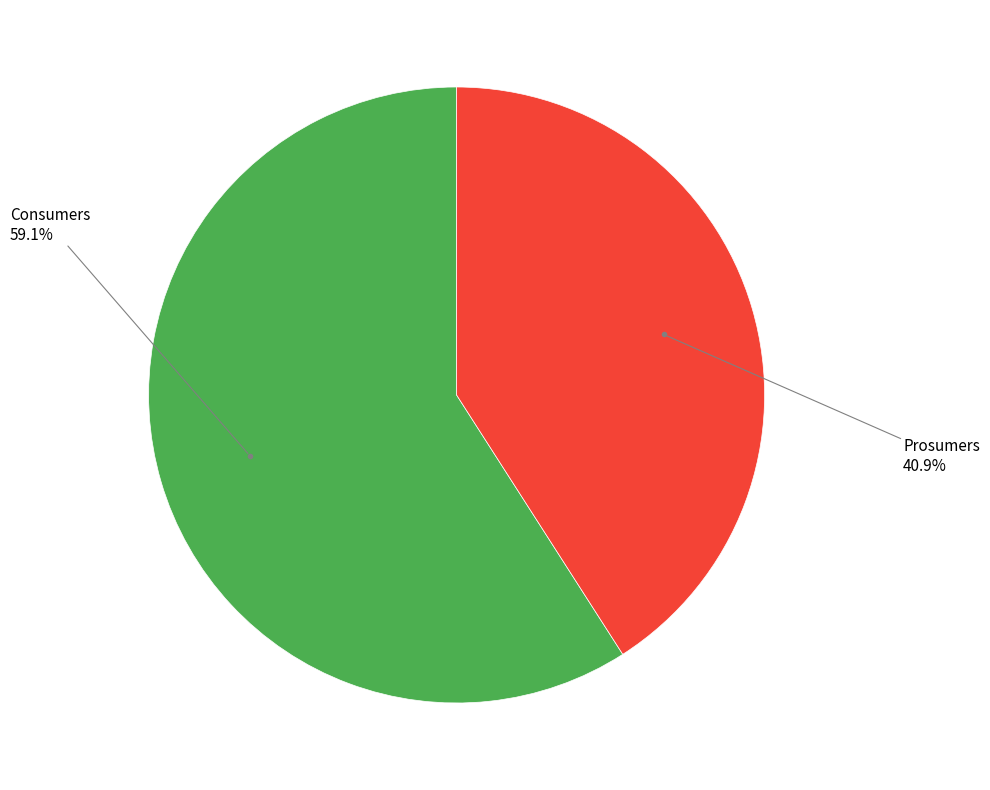

Does any single category account for the majority?

Yes